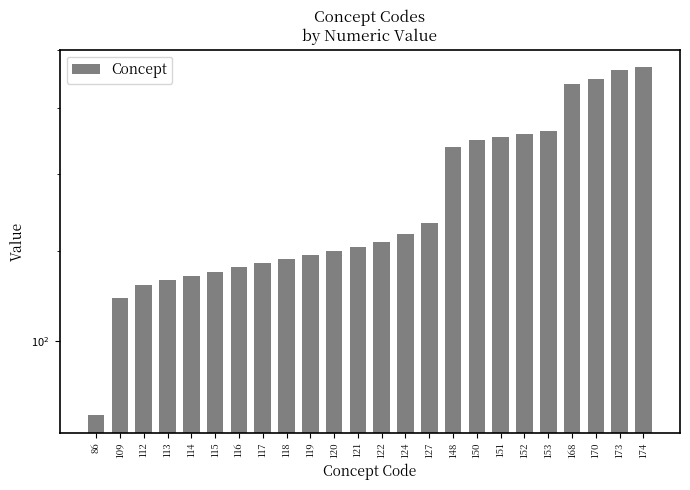

What is the change in value from 120 to 127?

+7